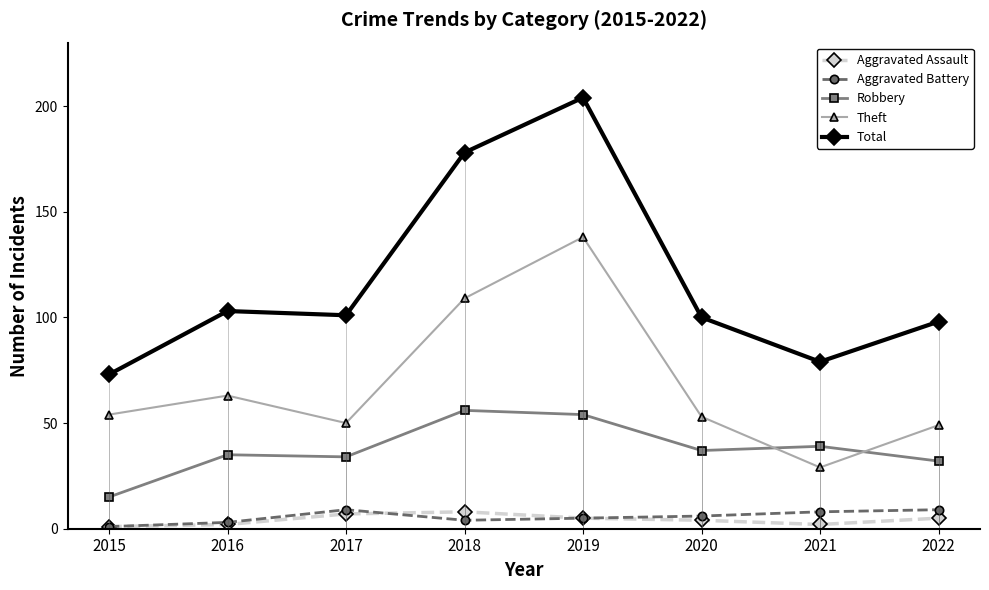

Between 2015 and 2020, which series saw the biggest shift?

Total